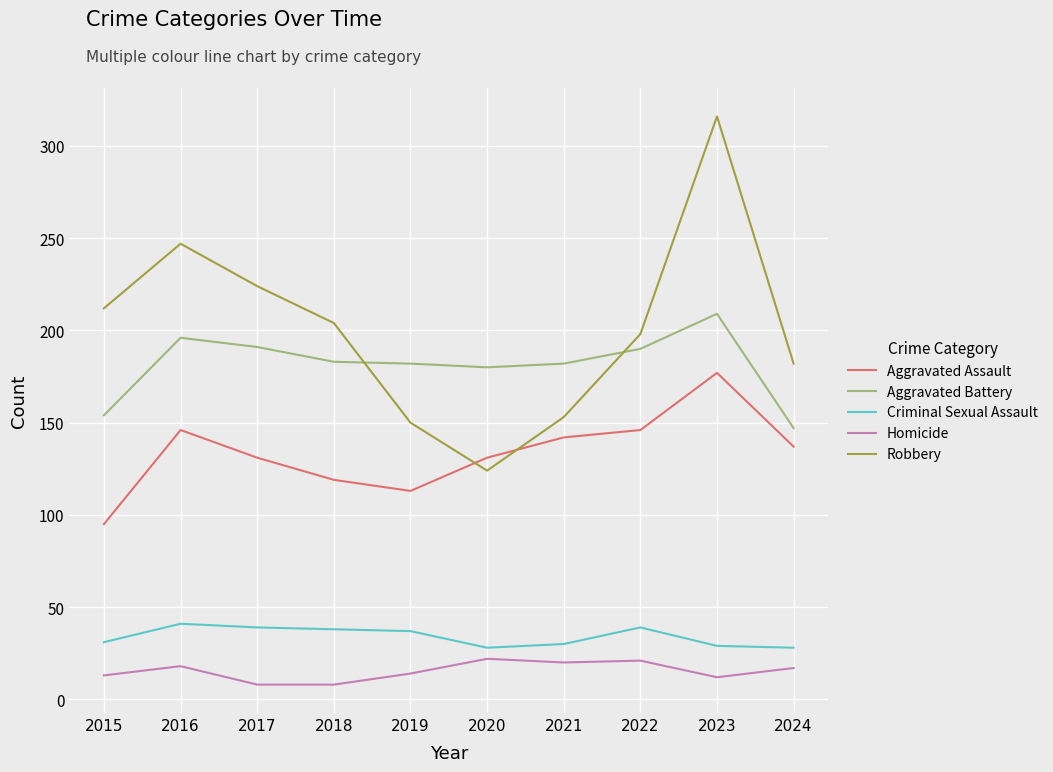

At which label does Aggravated Battery reach its peak?

2023